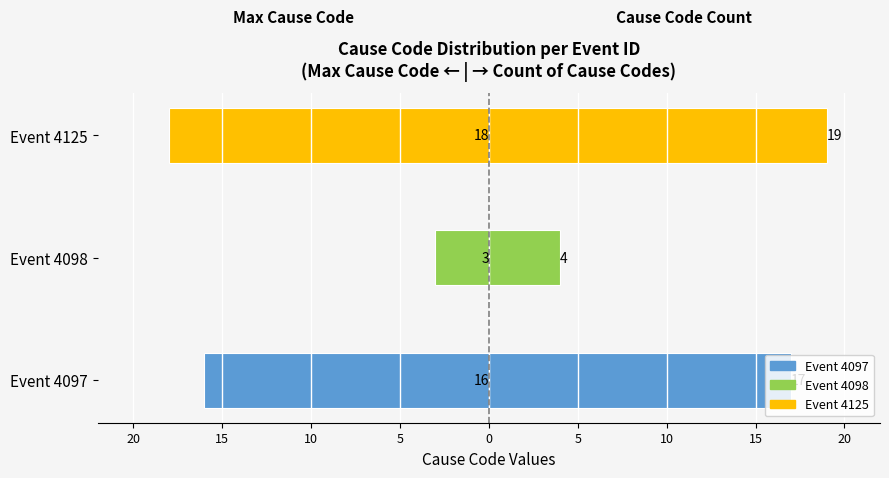

Rank the series by their maximum value, from lowest to highest.

Max Cause Code (mirrored), Cause Code Count